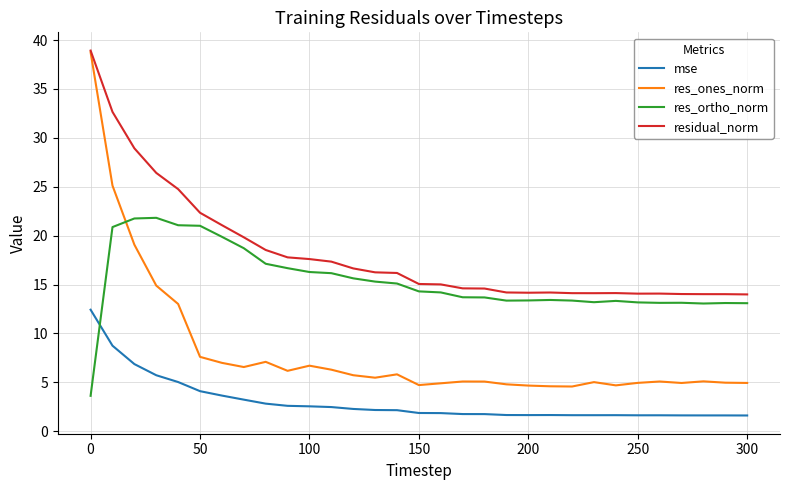

Which series has the largest total across all categories?

residual_norm